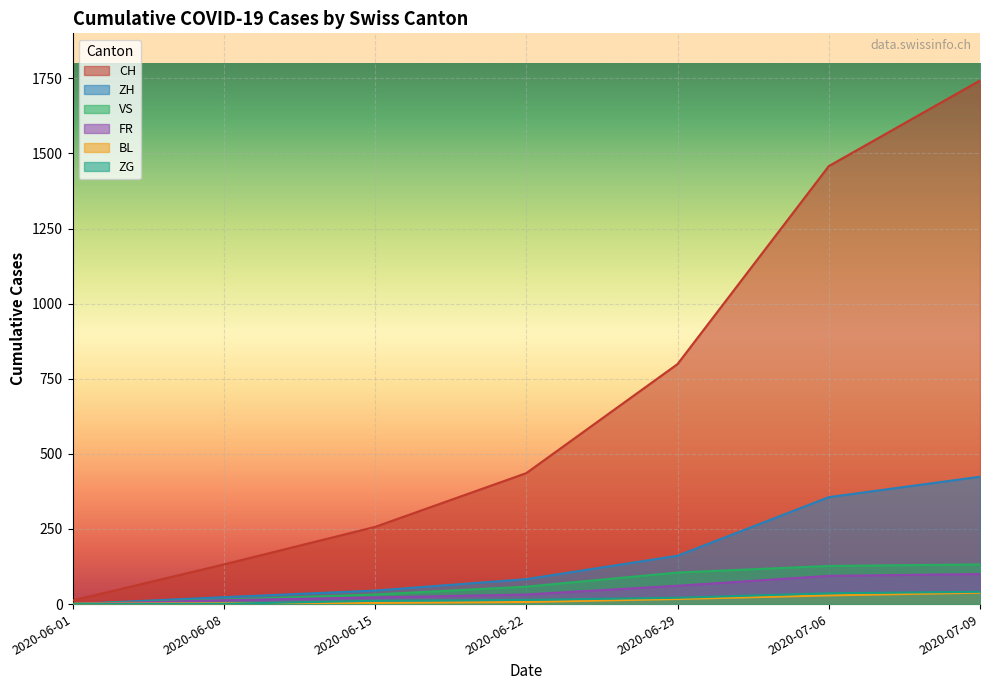

What is the difference between the ZG values at 2020-06-29 and 2020-06-08?

20